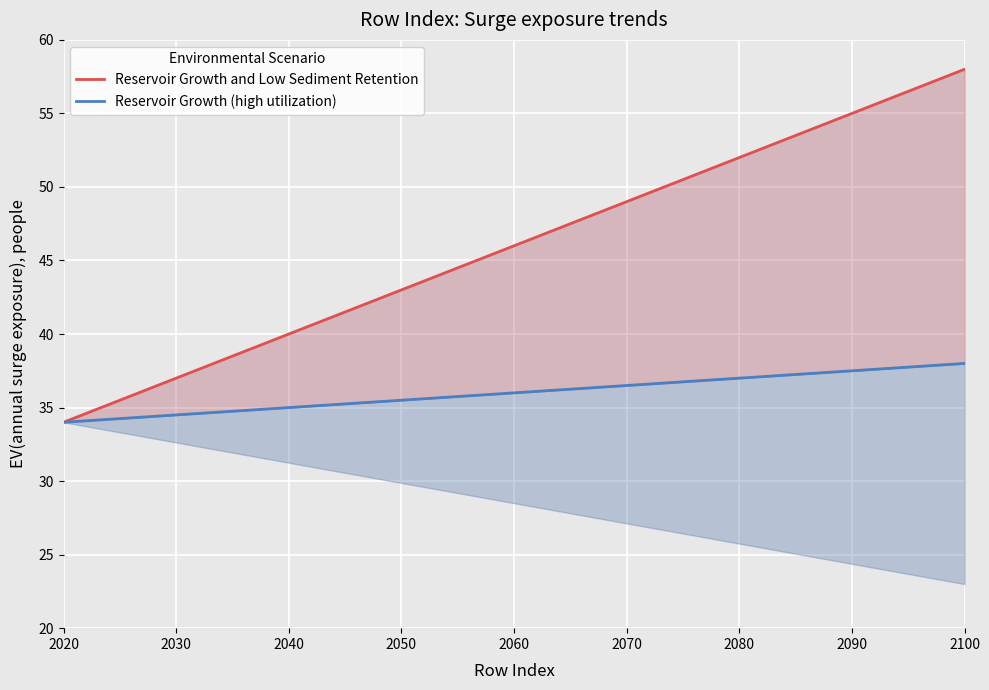

Which series has the widest spread of values?

Reservoir Growth and Low Sediment Retention